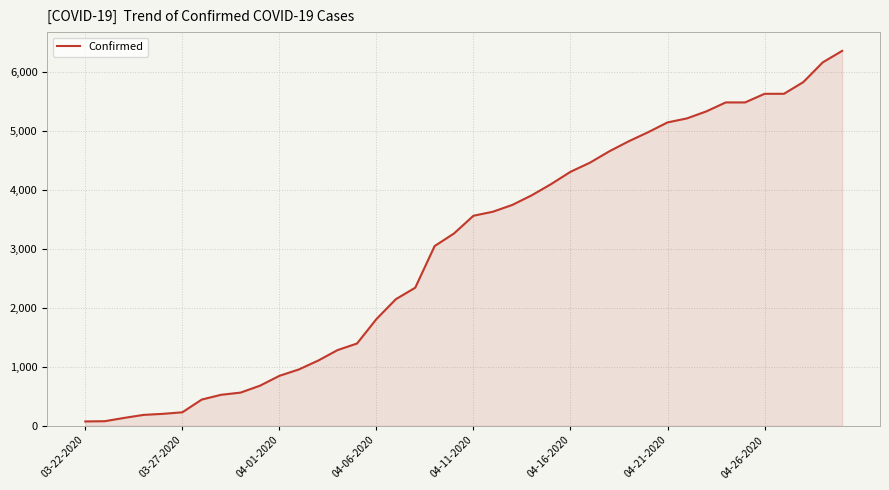

What is the difference between the maximum and minimum values?

6282